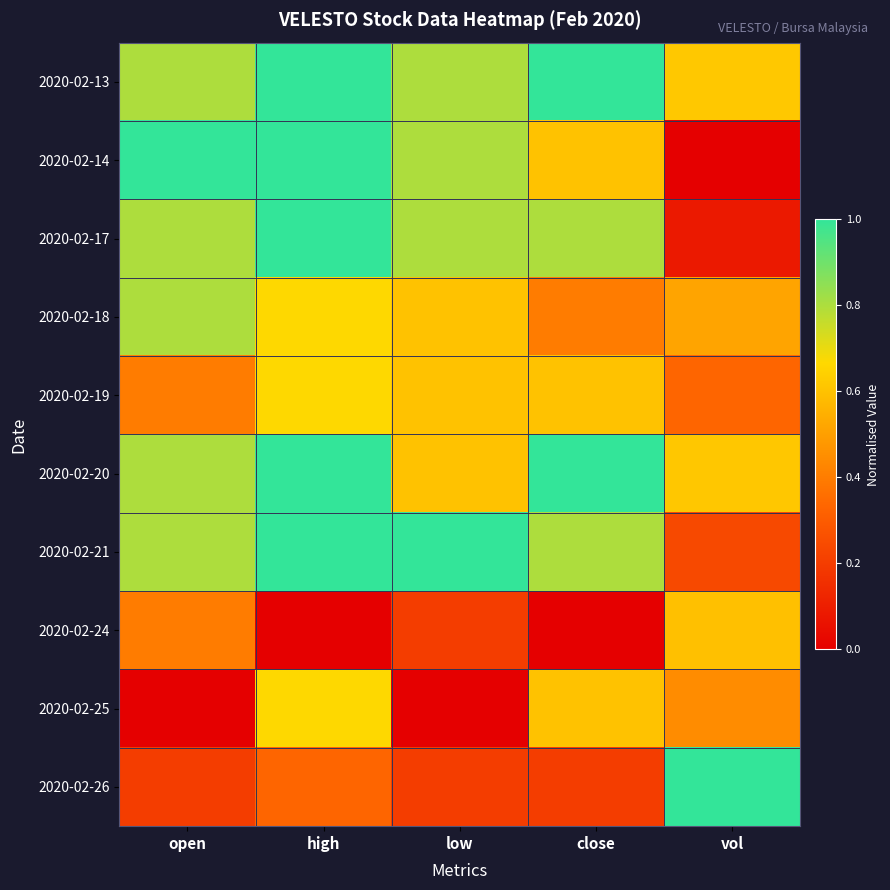

Reading left to right, transcribe all the data shown in this chart.

2020-02-13: open=0.8	high=1.0	low=0.8	close=1.0	vol=0.6
2020-02-14: open=1.0	high=1.0	low=0.8	close=0.6	vol=0.0
2020-02-17: open=0.8	high=1.0	low=0.8	close=0.8	vol=0.1
2020-02-18: open=0.8	high=0.7	low=0.6	close=0.4	vol=0.5
2020-02-19: open=0.4	high=0.7	low=0.6	close=0.6	vol=0.3
2020-02-20: open=0.8	high=1.0	low=0.6	close=1.0	vol=0.6
2020-02-21: open=0.8	high=1.0	low=1.0	close=0.8	vol=0.2
2020-02-24: open=0.4	high=0.0	low=0.2	close=0.0	vol=0.6
2020-02-25: open=0.0	high=0.7	low=0.0	close=0.6	vol=0.4
2020-02-26: open=0.2	high=0.3	low=0.2	close=0.2	vol=1.0